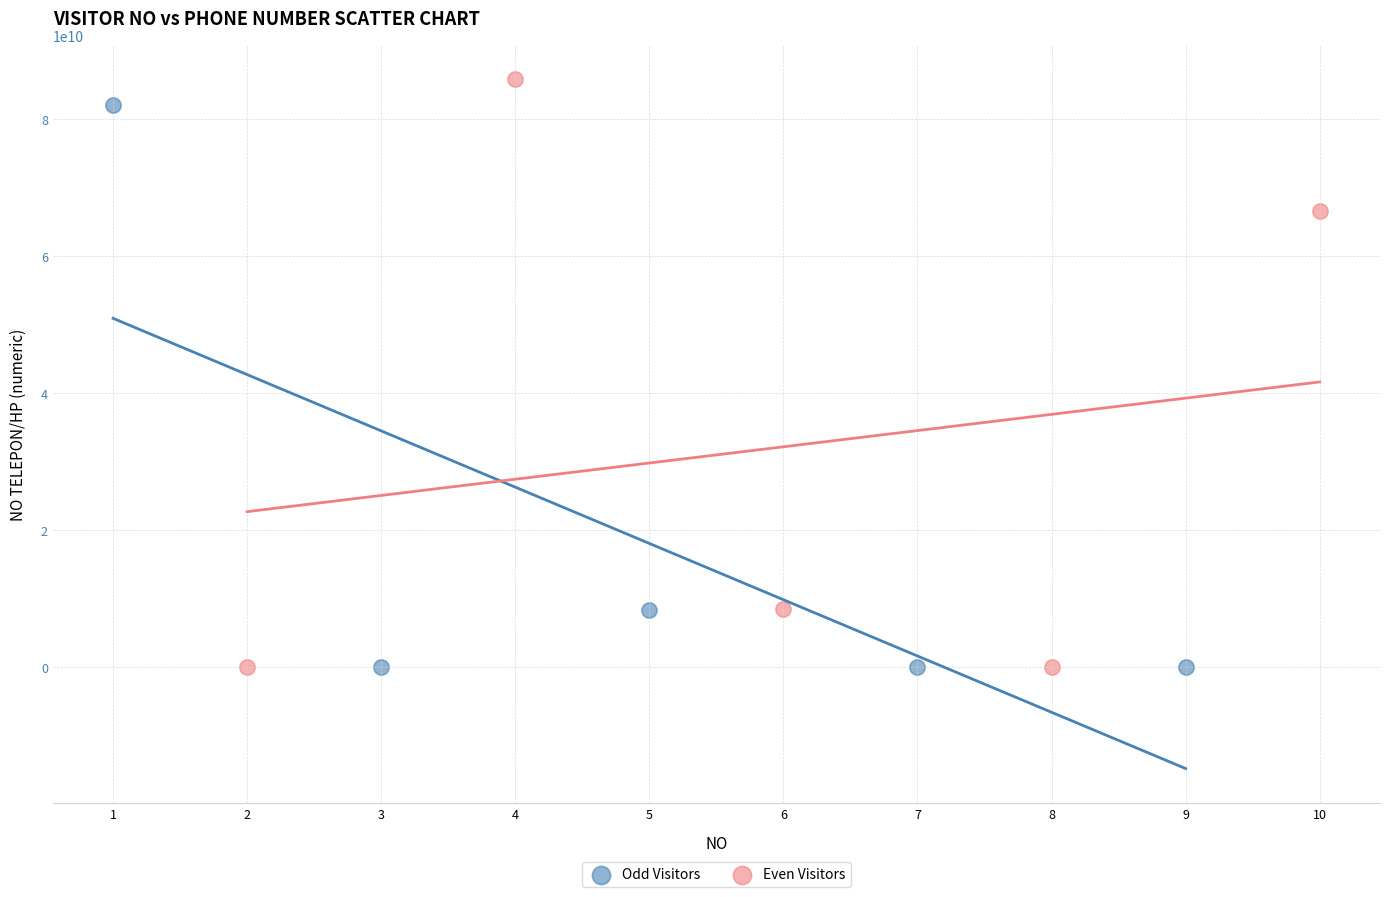

Which series has the largest Y range (max minus min)?

Even Visitors